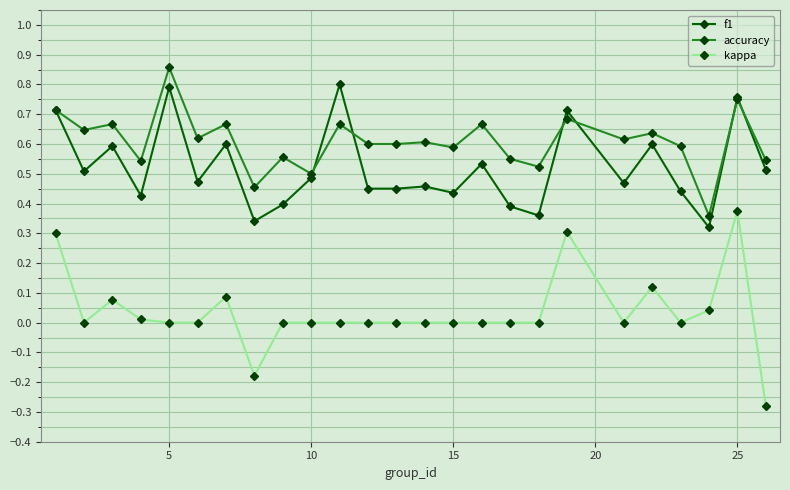

Which series has the largest total across all categories?

accuracy